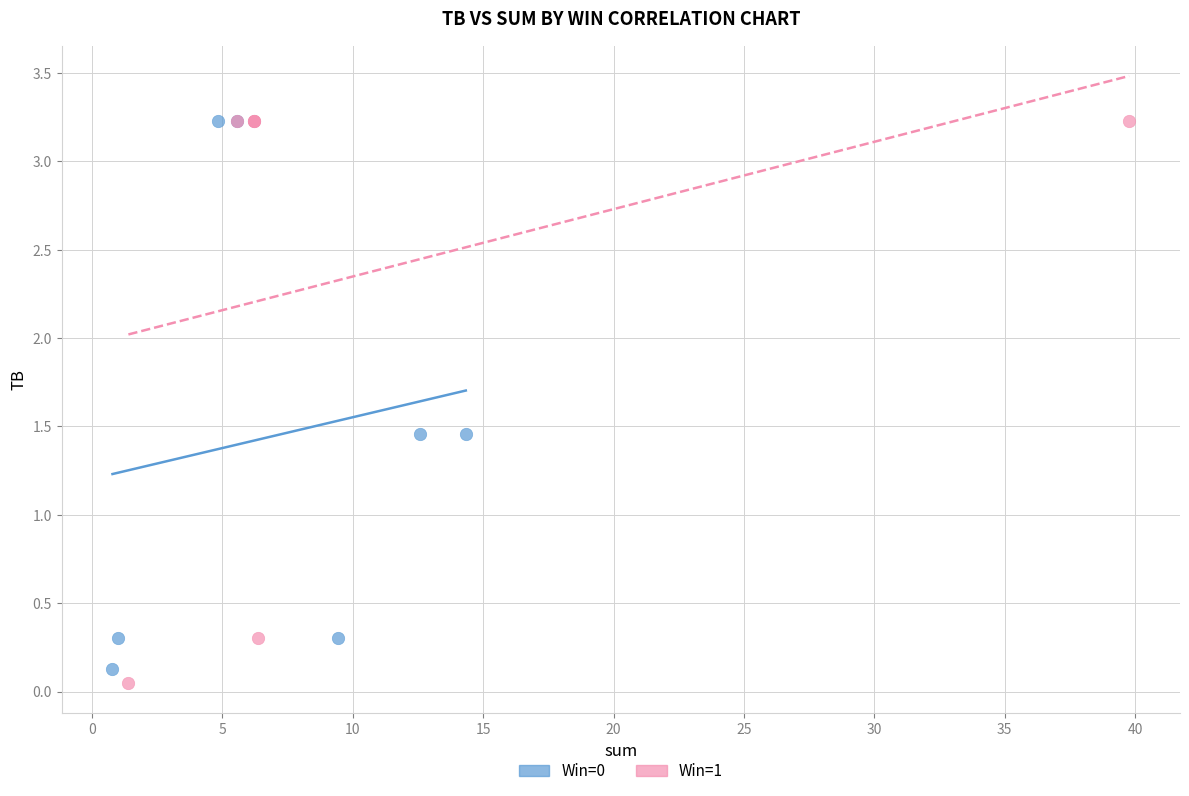

Which series has the widest spread of Y values?

Win=1